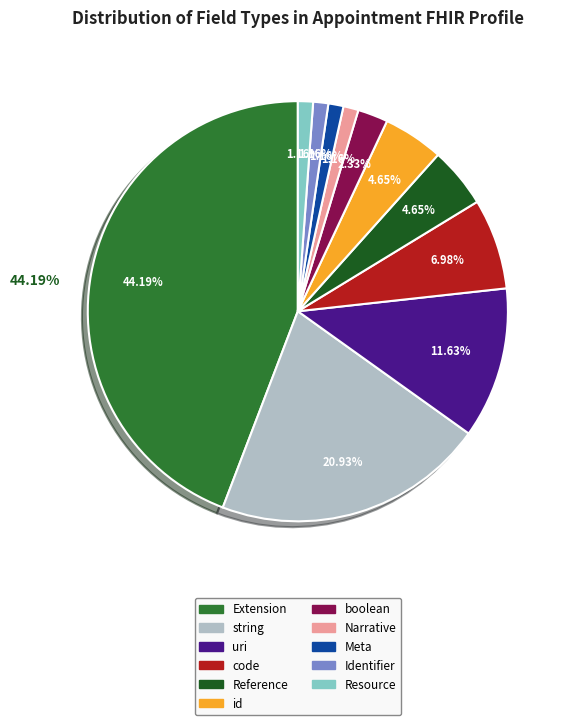

Which has a higher value, Resource or string?

string